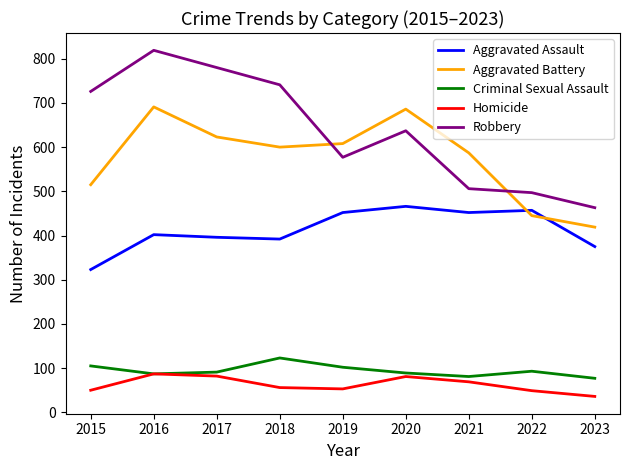

Does the chart display data point markers on the line(s)?

No